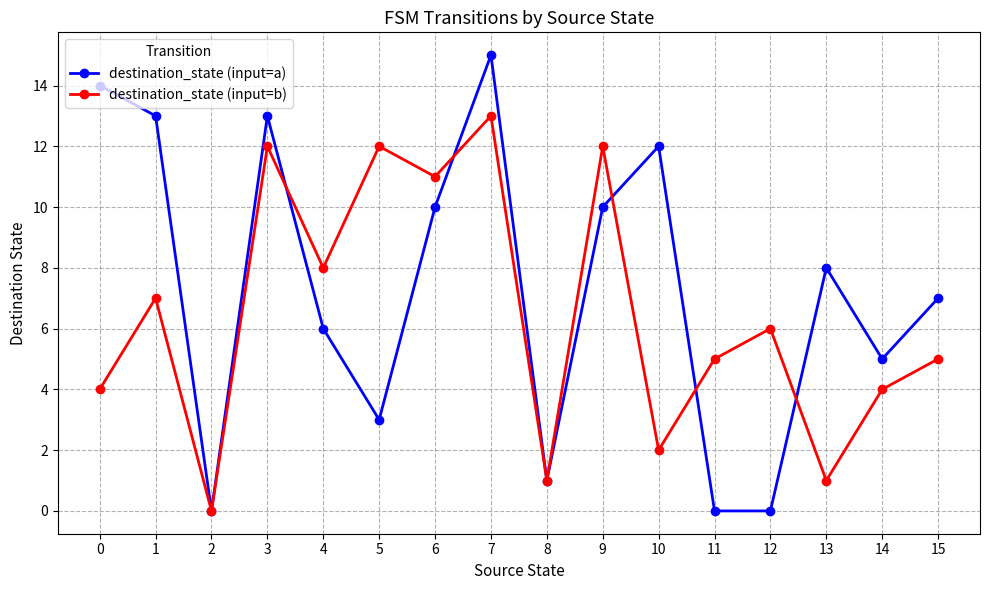

Which label corresponds to the largest value in the chart?

7